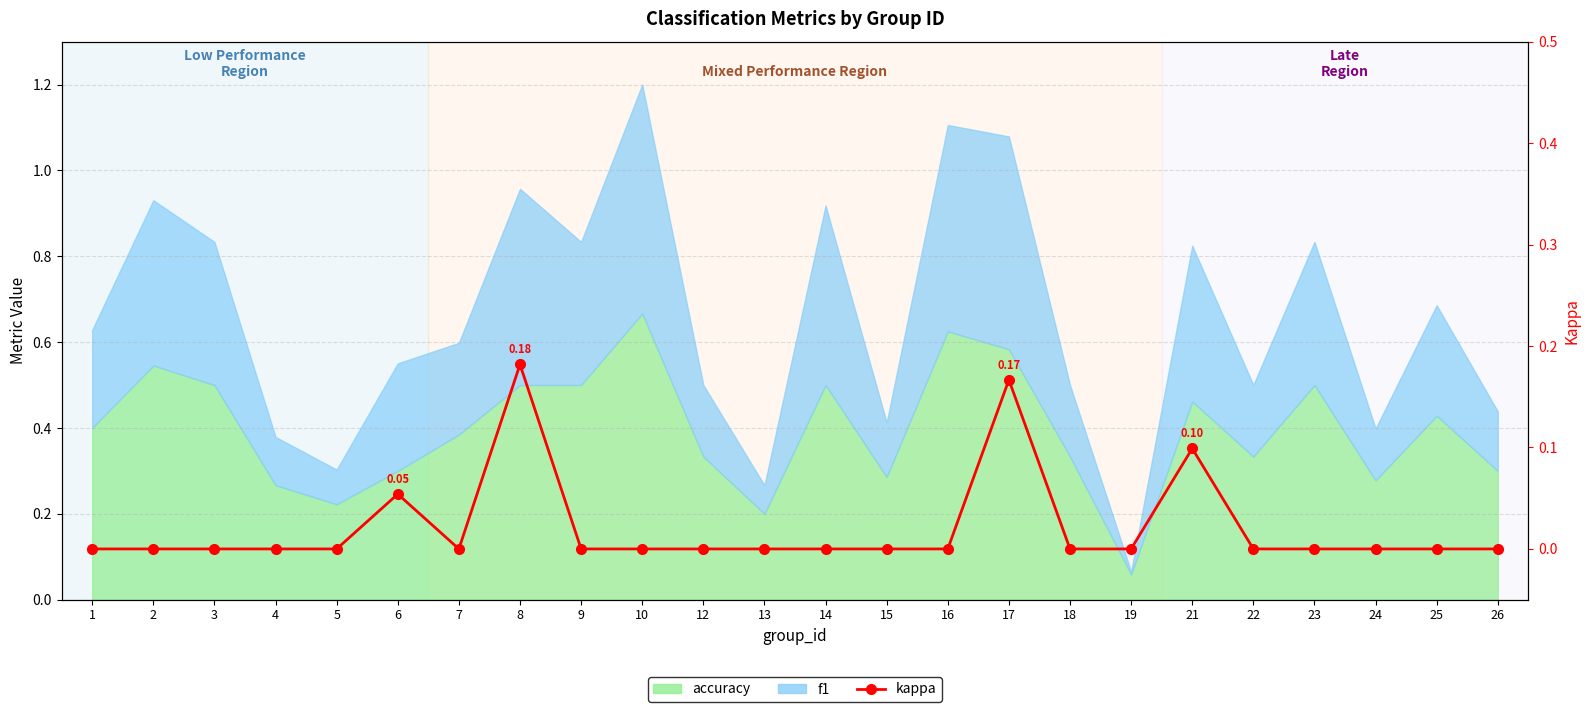

How many data points does each series have?

24